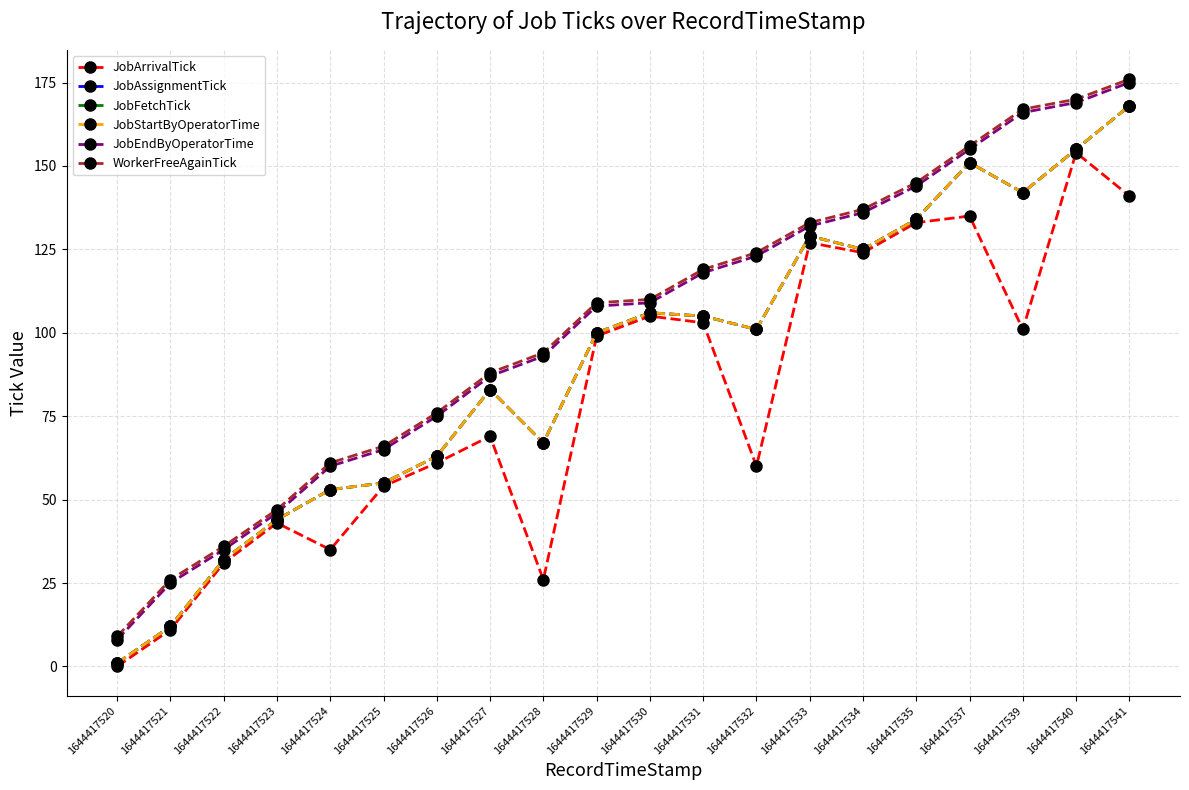

True or false: JobStartByOperatorTime and JobEndByOperatorTime cross at least once.

False